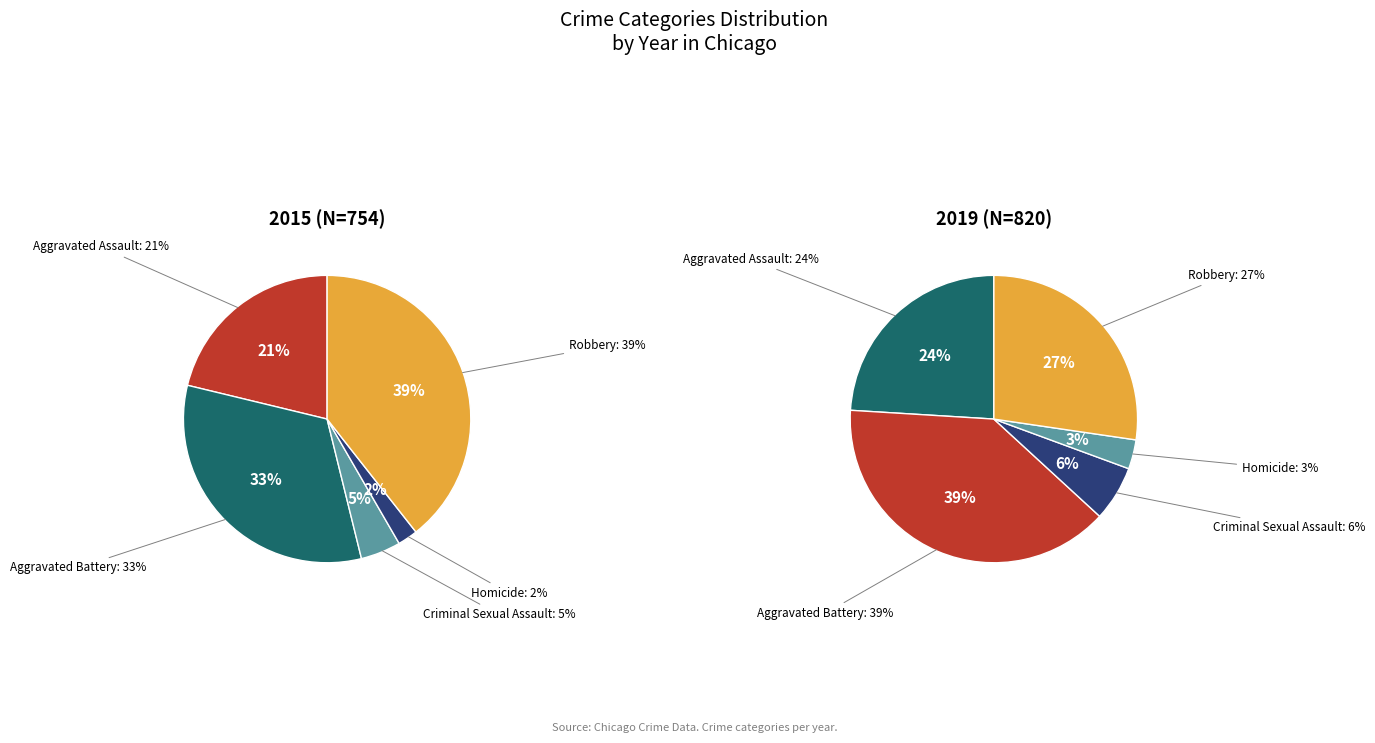

How many slices are in this pie chart?

5